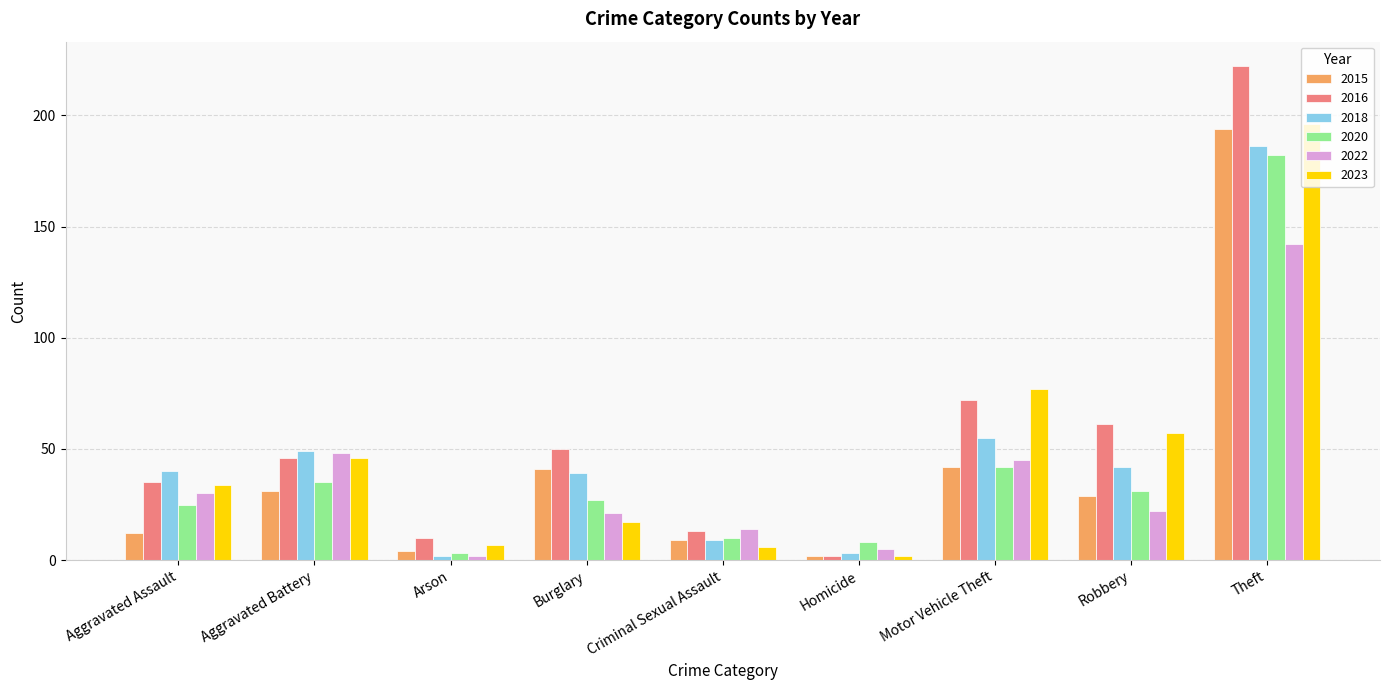

What is the difference between the second highest and second lowest values in the 2016 series?

62